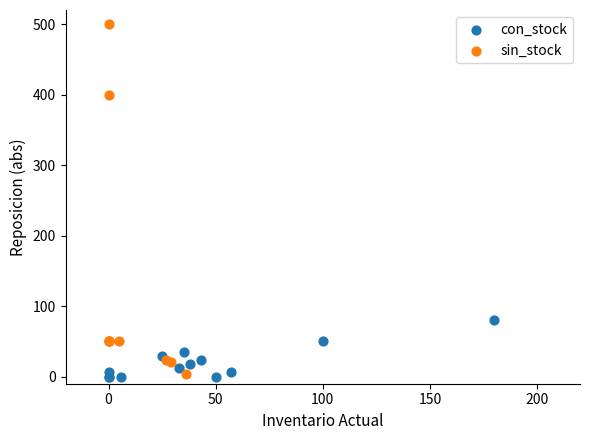

What are all the series names shown in the legend?

con_stock, sin_stock